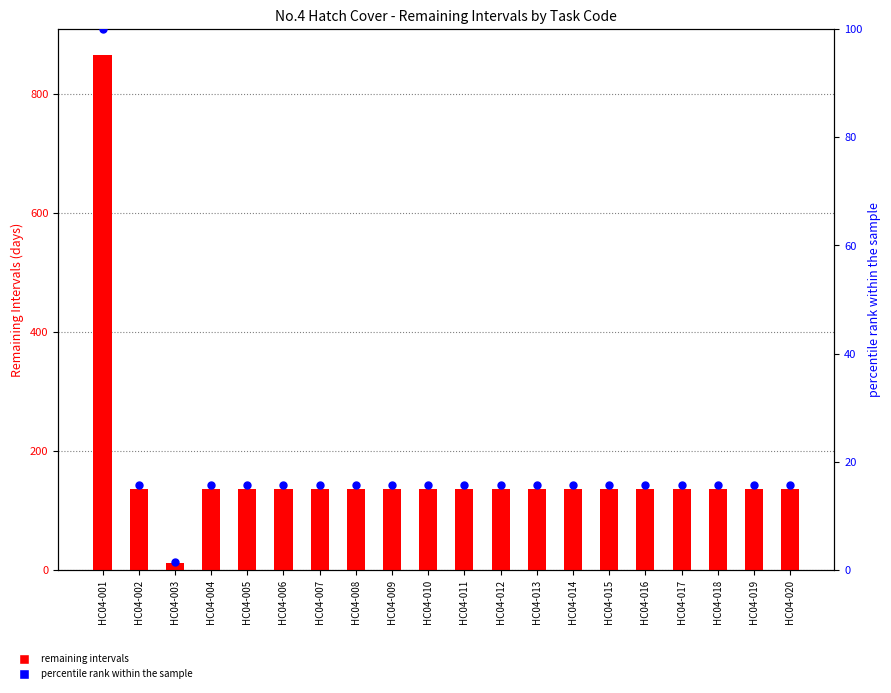

Which series has the largest Y range (max minus min)?

Remaining Intervals